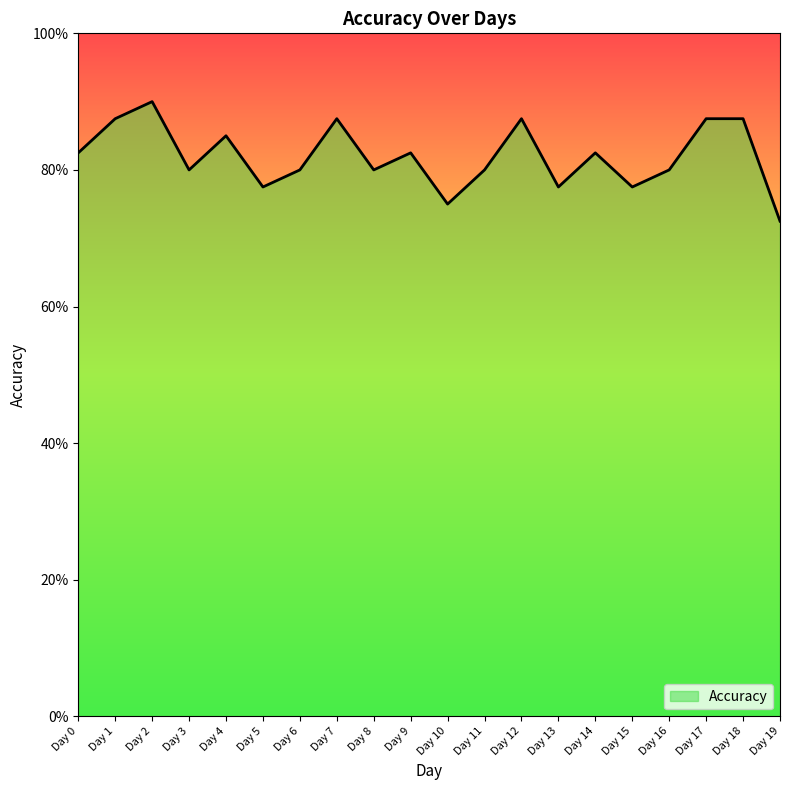

Does the chart display data point markers on the line(s)?

No